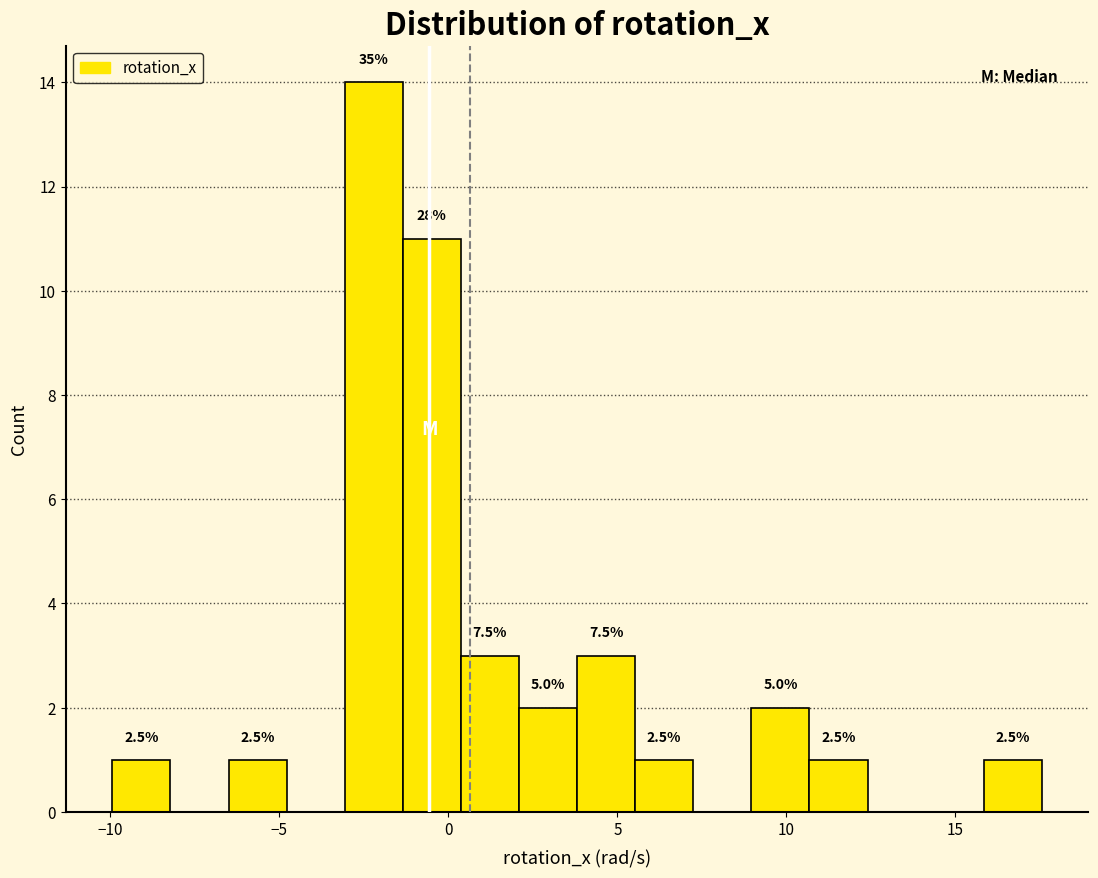

Around what value on the x-axis is the tallest bar? Give the approximate position of its centre, as read against the axis.

-2.0